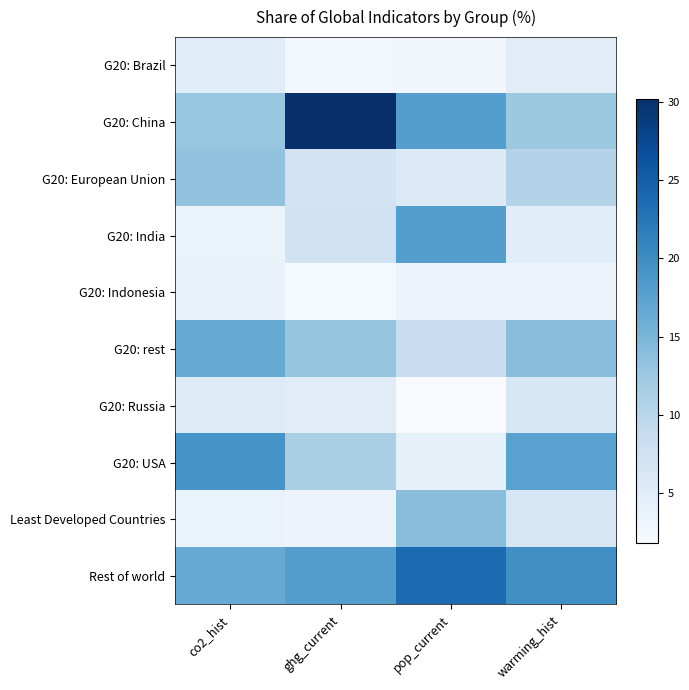

Rank the series at pop_current from lowest to highest value.

G20: Russia, G20: Brazil, G20: Indonesia, G20: USA, G20: European Union, G20: rest, Least Developed Countries, G20: India, G20: China, Rest of world